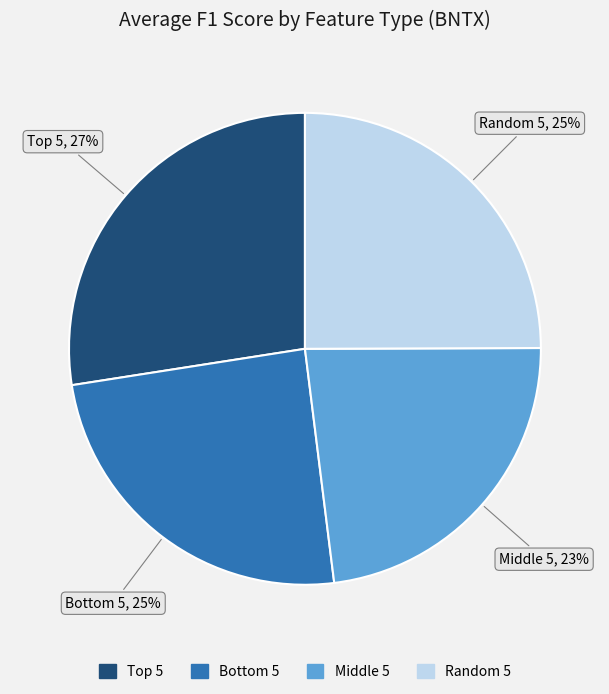

Count the number of slices in the pie.

4